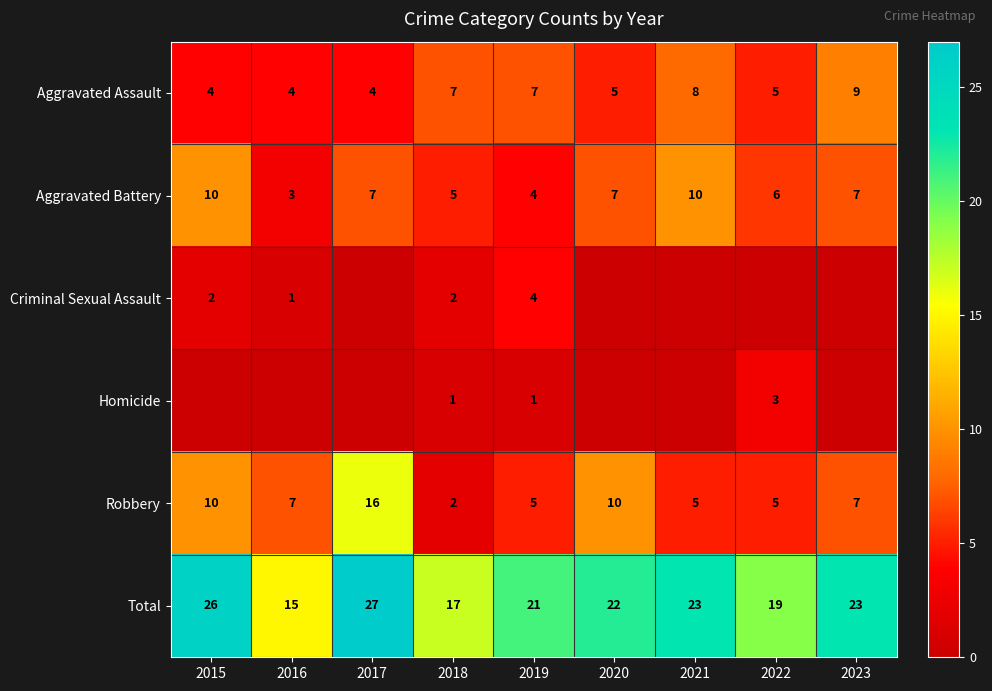

Where is Aggravated Battery nearest to the value 6?

2022